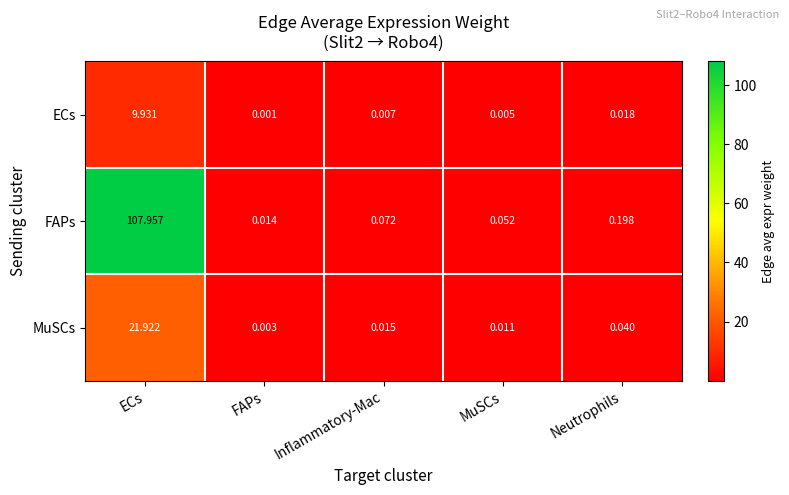

Rank the series by their maximum value, from highest to lowest.

FAPs, MuSCs, ECs